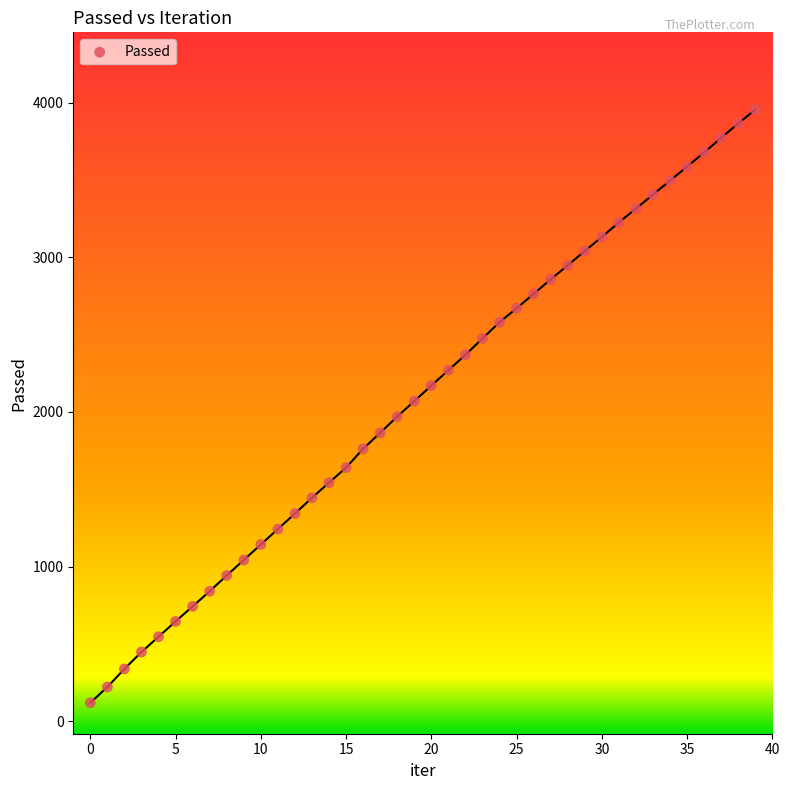

What is the range of Y values (max minus min)?

3834